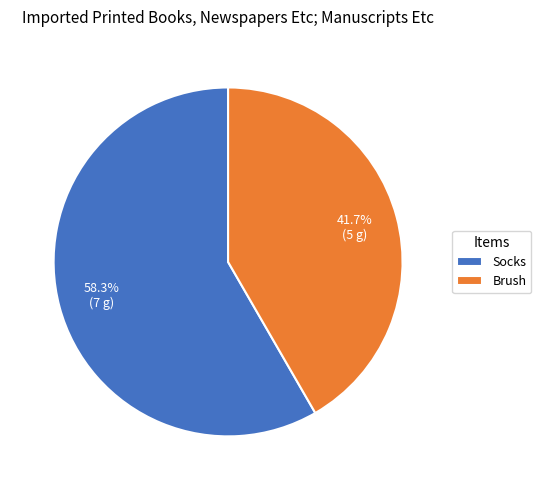

Which slice represents more than half of the pie?

Socks